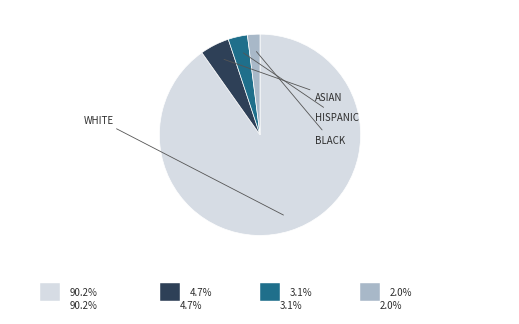

Does any single category account for the majority?

Yes